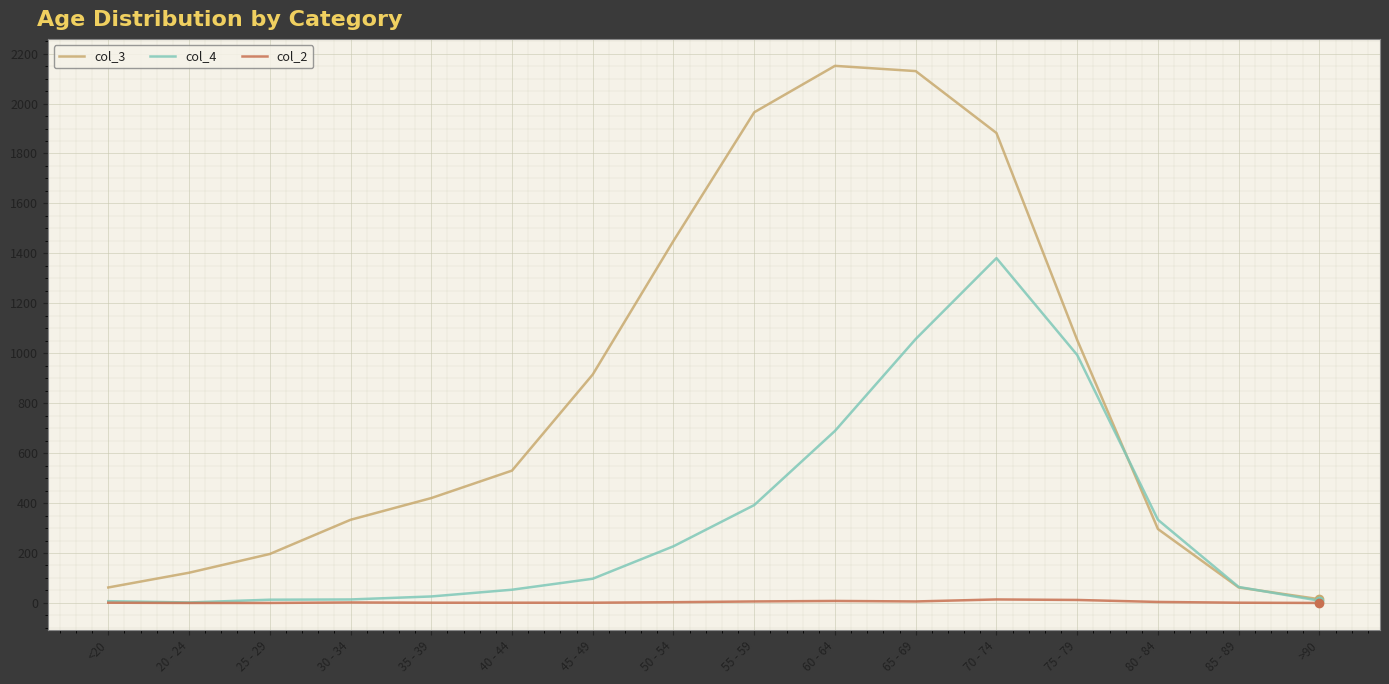

What is the greatest value displayed?

2151